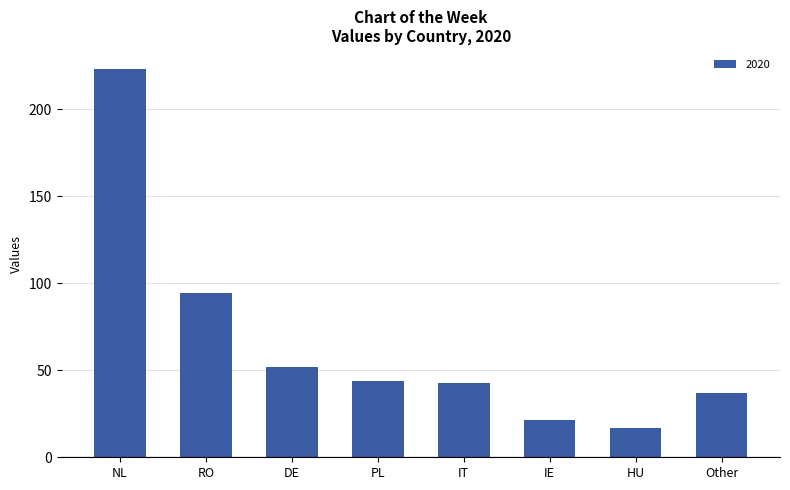

What position from the right is IE?

3